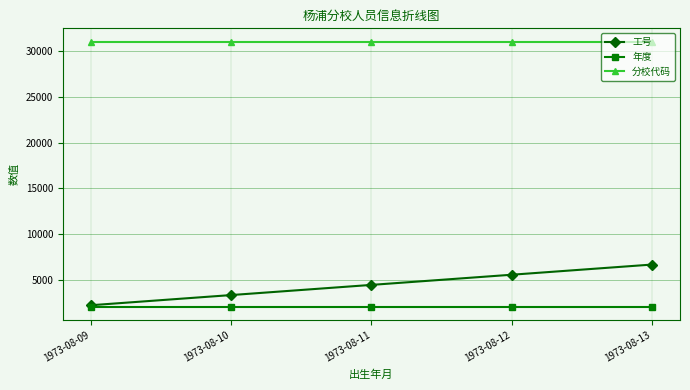

What value does the 工号 series have at 1973-08-12?

5555